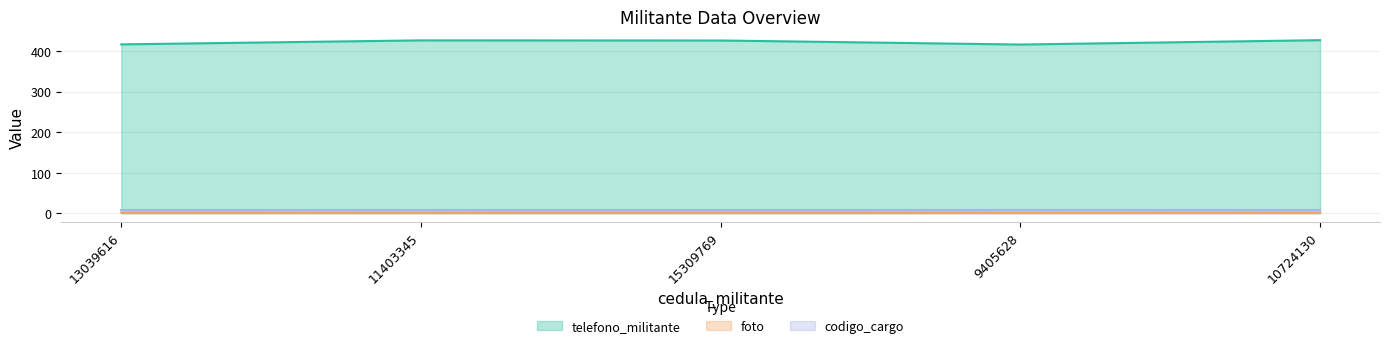

At how many categories does at least one series exceed 7?

5